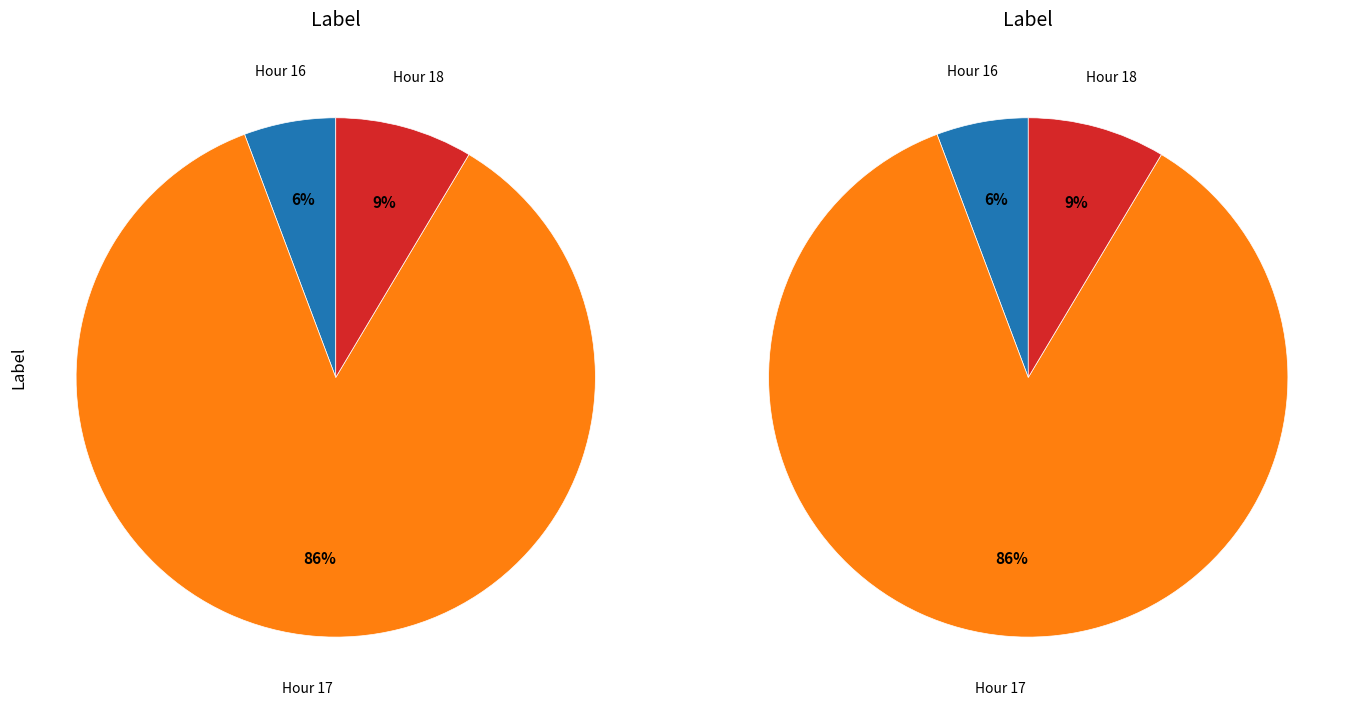

How many slices are in this pie chart?

6